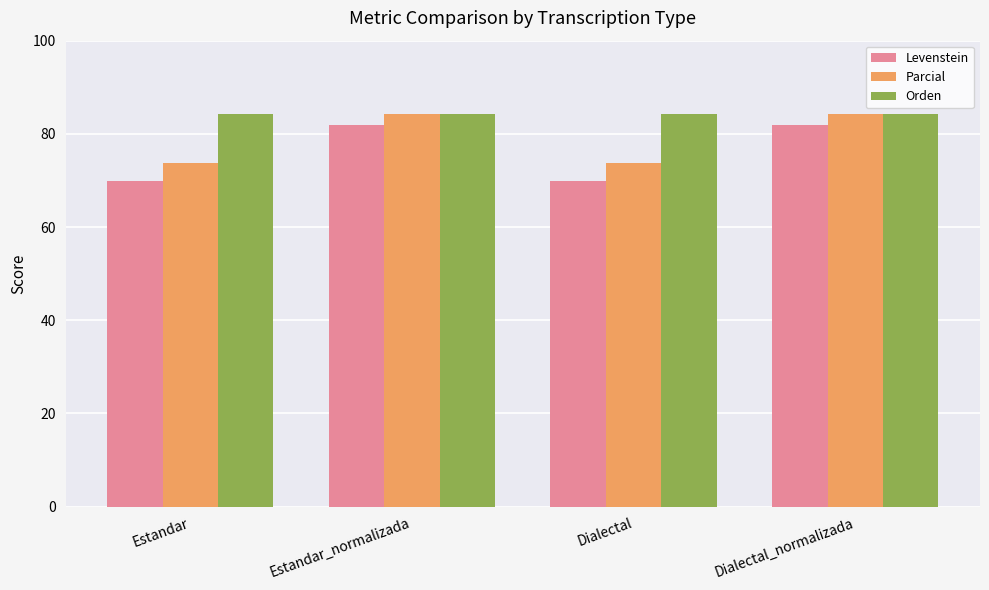

What is the minimum value for Levenstein?

69.8